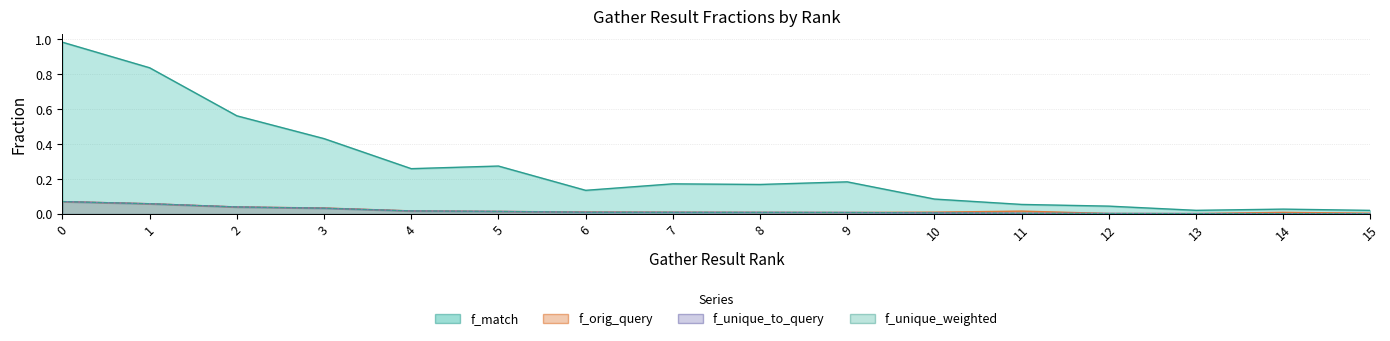

At 8, list the series in order from smallest to largest.

f_unique_to_query, f_unique_weighted, f_orig_query, f_match